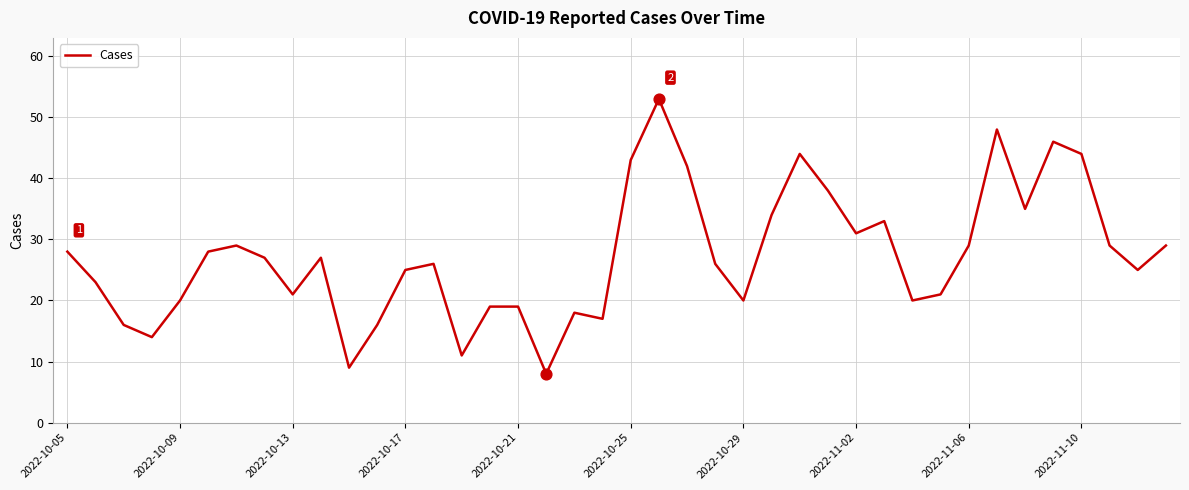

What is the difference between the maximum and minimum values?

45